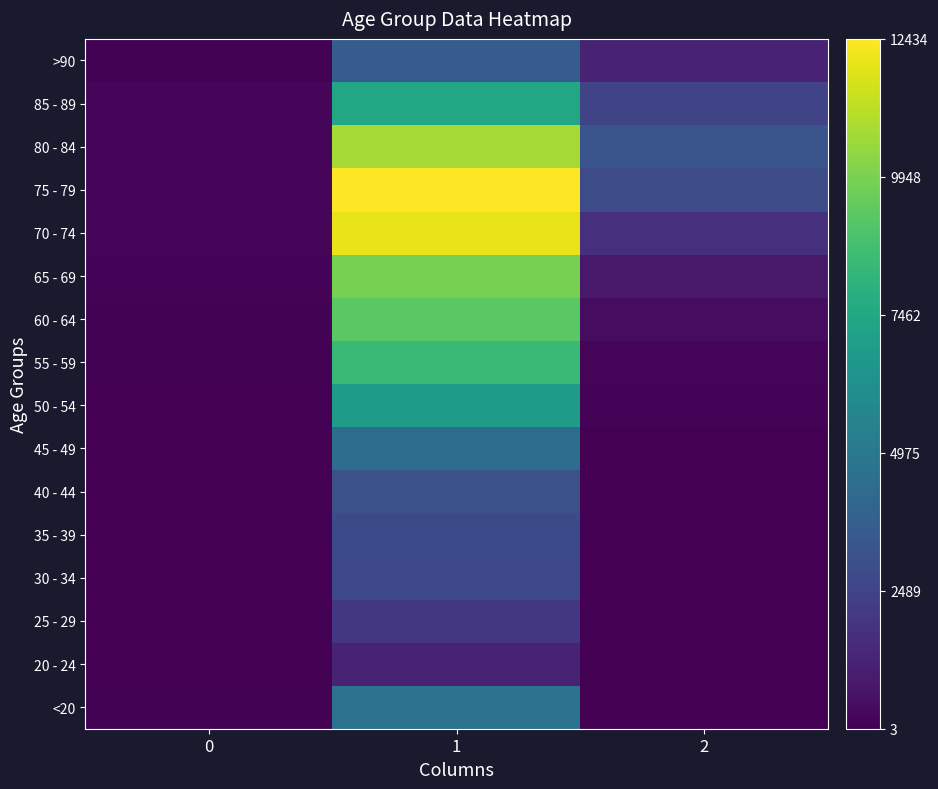

Reading right to left, what are all the values shown in this chart?

<20: 2=18	1=4641	0=77
20 - 24: 2=4	1=1191	0=5
25 - 29: 2=3	1=2038	0=14
30 - 34: 2=17	1=2765	0=27
35 - 39: 2=18	1=2814	0=17
40 - 44: 2=24	1=3078	0=20
45 - 49: 2=47	1=4396	0=23
50 - 54: 2=126	1=6803	0=39
55 - 59: 2=227	1=8400	0=59
60 - 64: 2=426	1=9236	0=84
65 - 69: 2=850	1=9883	0=137
70 - 74: 2=1690	1=12018	0=153
75 - 79: 2=2848	1=12434	0=220
80 - 84: 2=3273	1=10764	0=209
85 - 89: 2=2548	1=7417	0=206
>90: 2=1224	1=3604	0=93